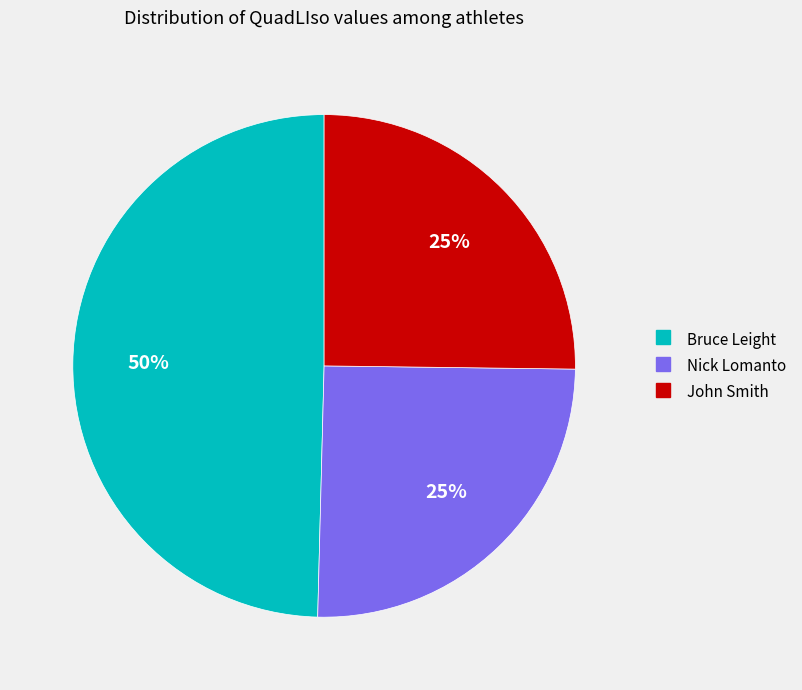

To the nearest percent, what is the combined percentage of Nick Lomanto and John Smith?

50%